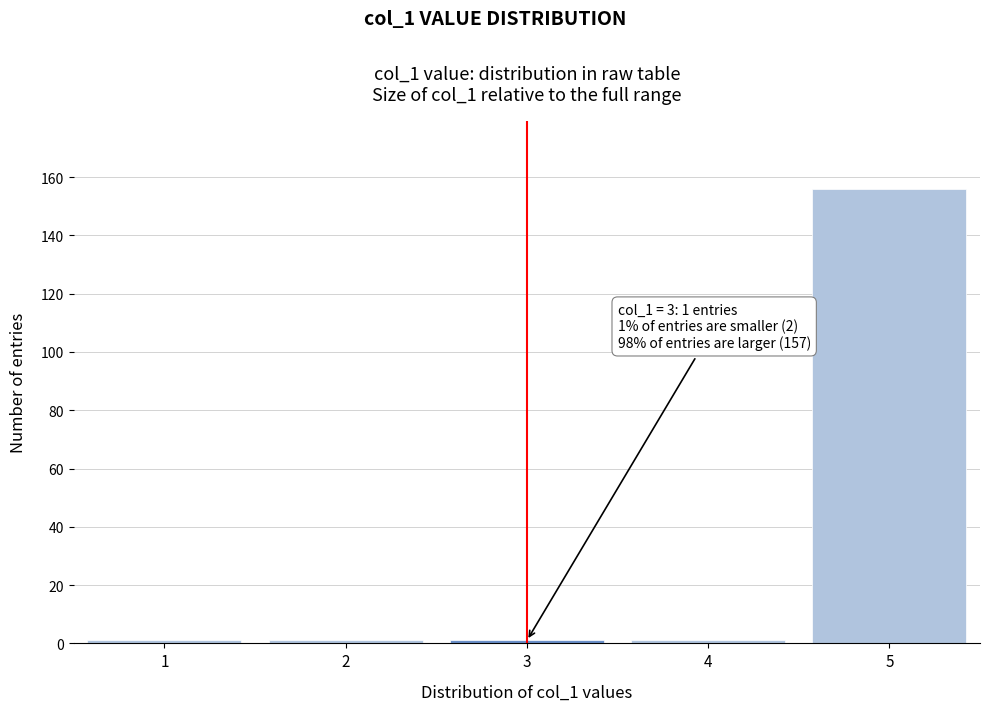

Reading right to left, transcribe all the data shown in this chart.

156	1	1	1	1